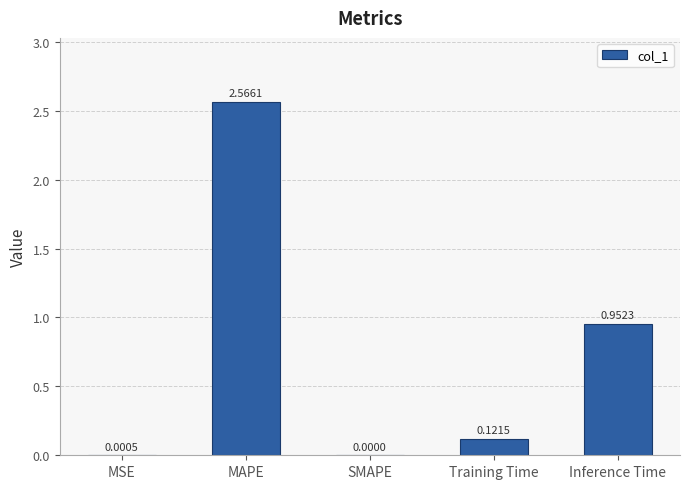

How many data points are above 0?

4